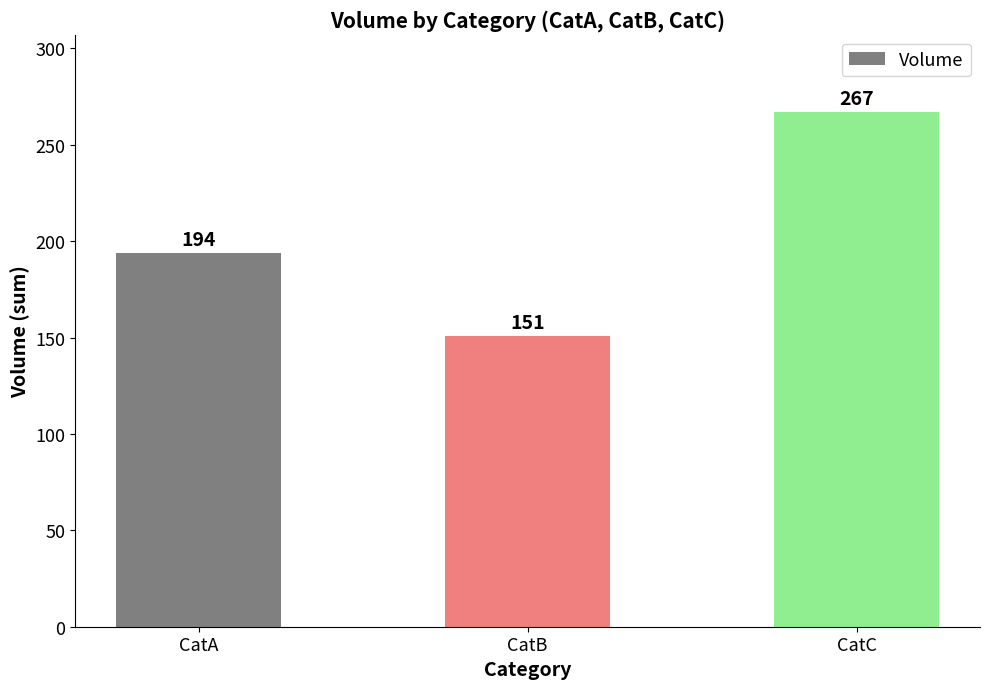

Does the chart contain any negative values?

No